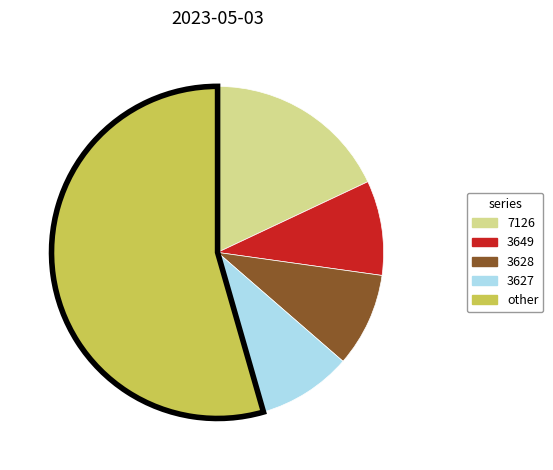

What is the ratio of the value at 3649 to the value at 3628?

1.0